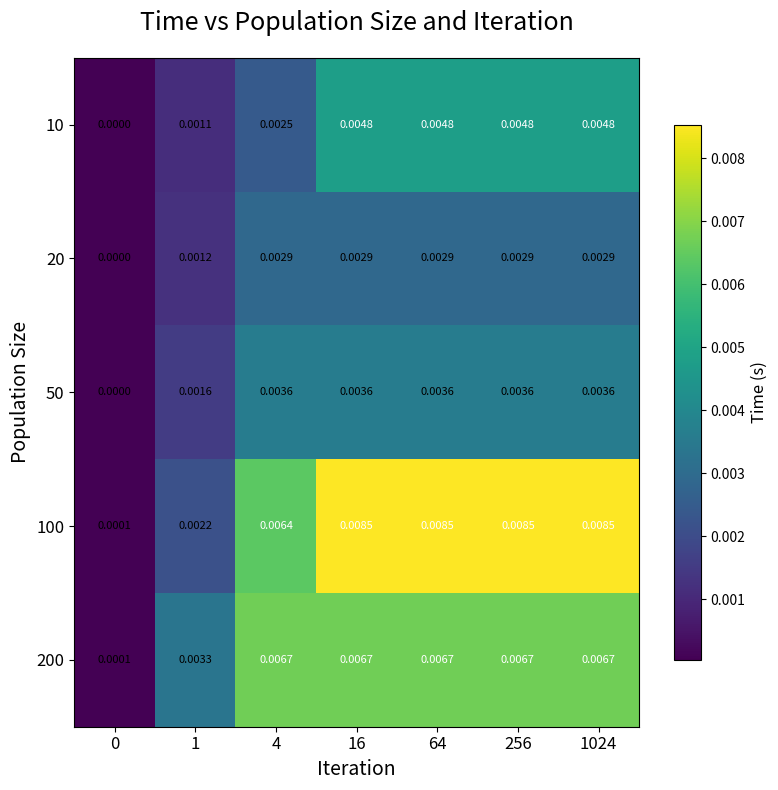

Is the value of 50 at 4 greater than the value of 200 at 256?

No